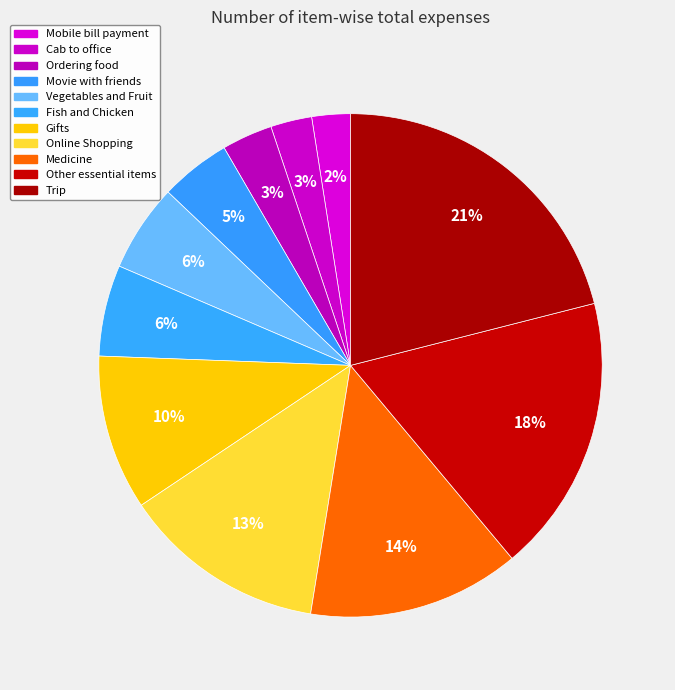

What percentage is the Medicine slice, to the nearest percent?

14%